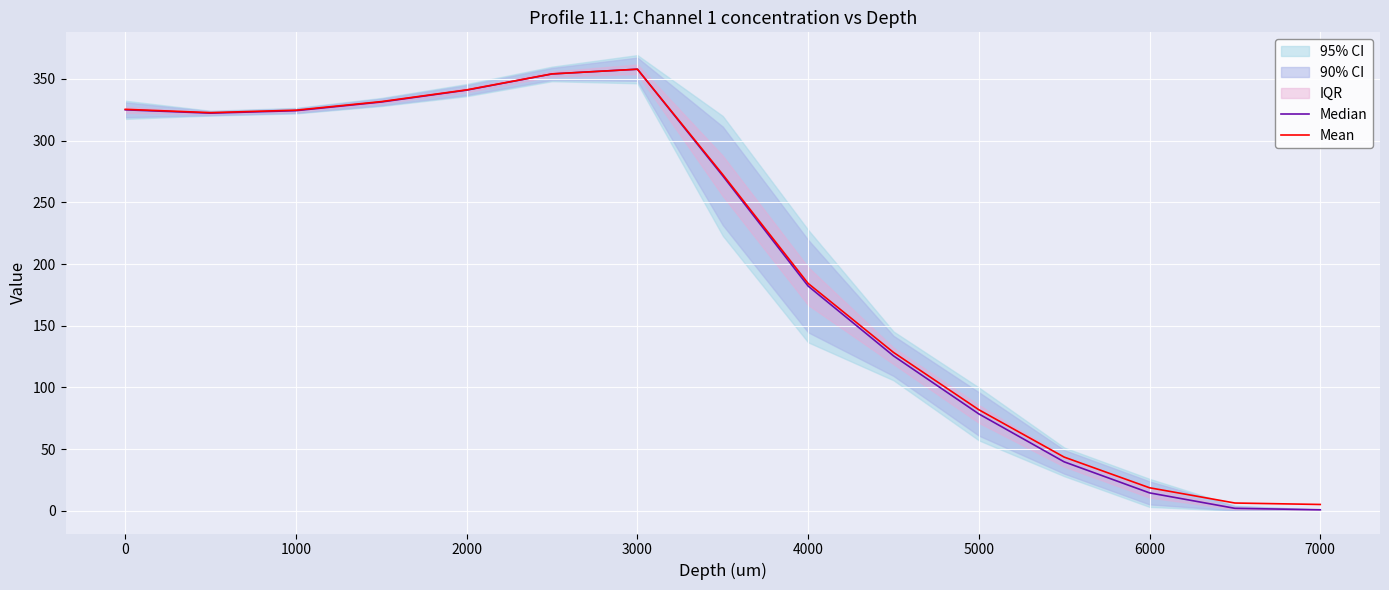

What is the minimum value for Median?

0.8